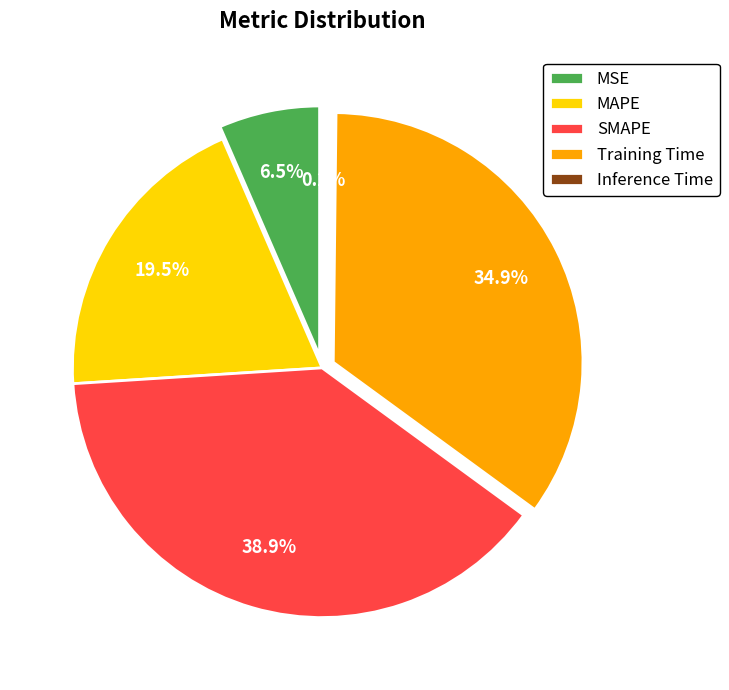

Does any single category account for the majority?

No